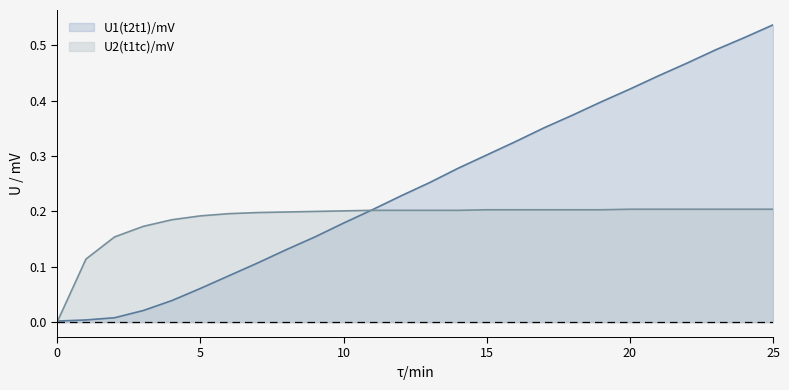

At which category is the sum across all series the highest?

25